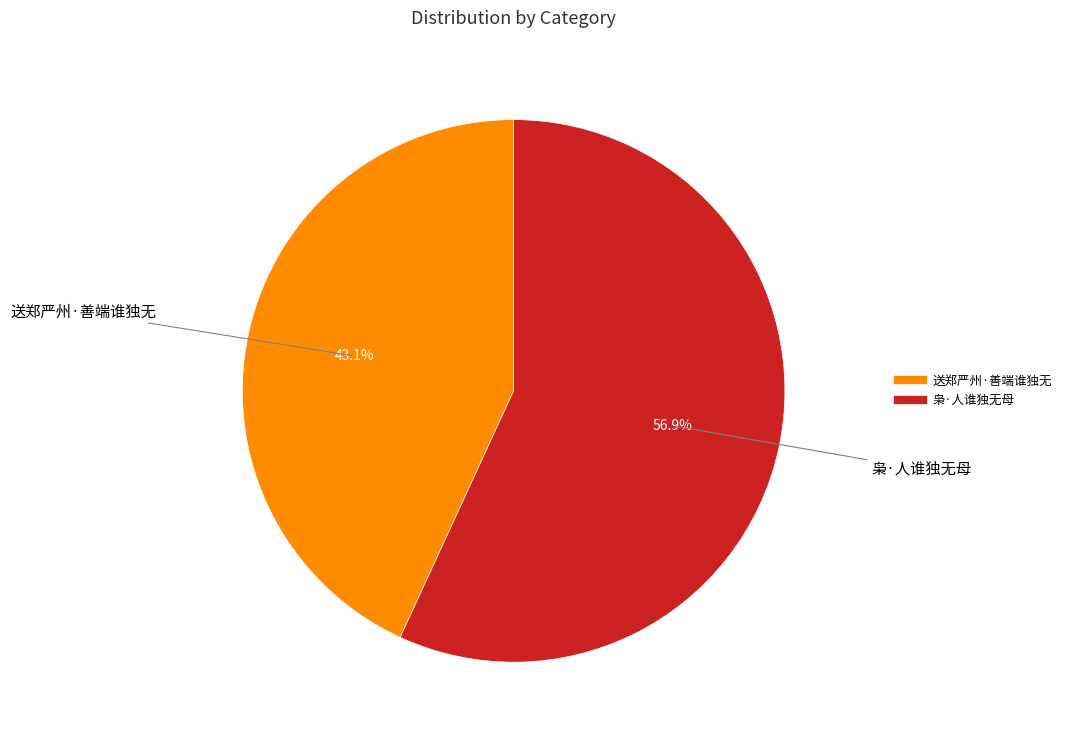

To the nearest percent, what is the average slice percentage?

50%